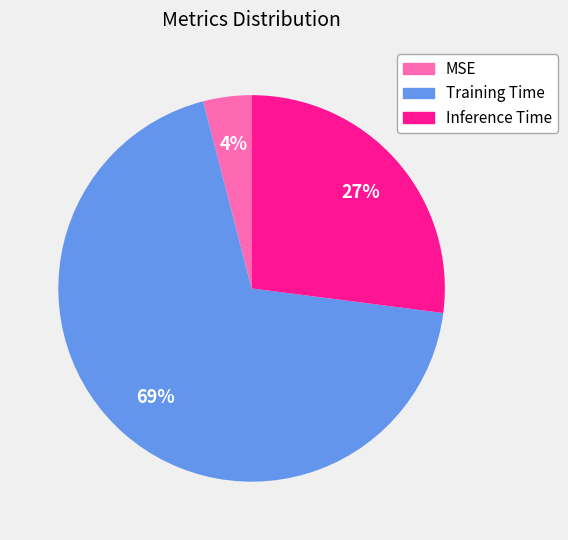

Is the sum of Training Time and Inference Time greater than half?

Yes